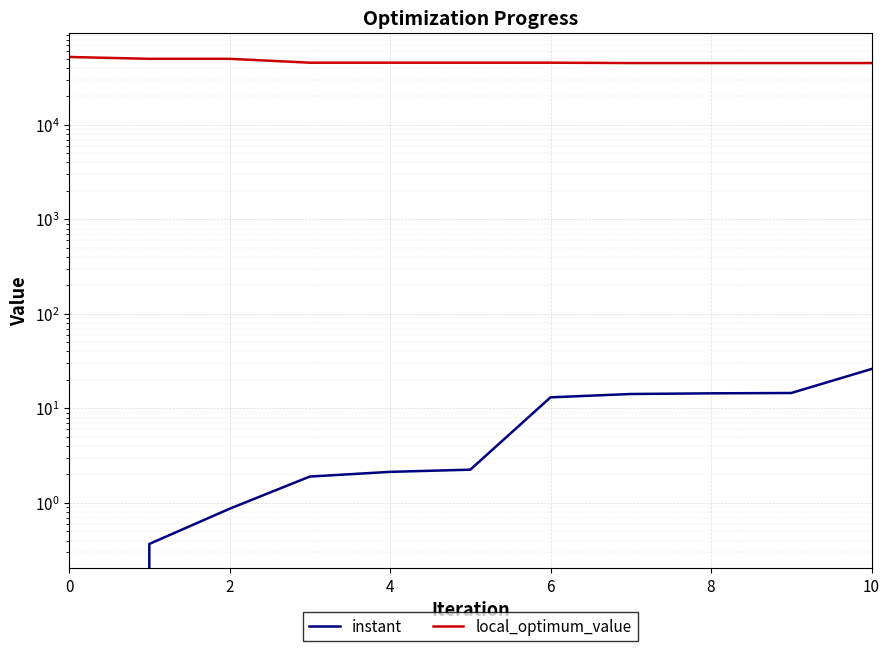

True or false: instant and local_optimum_value intersect in this chart.

False